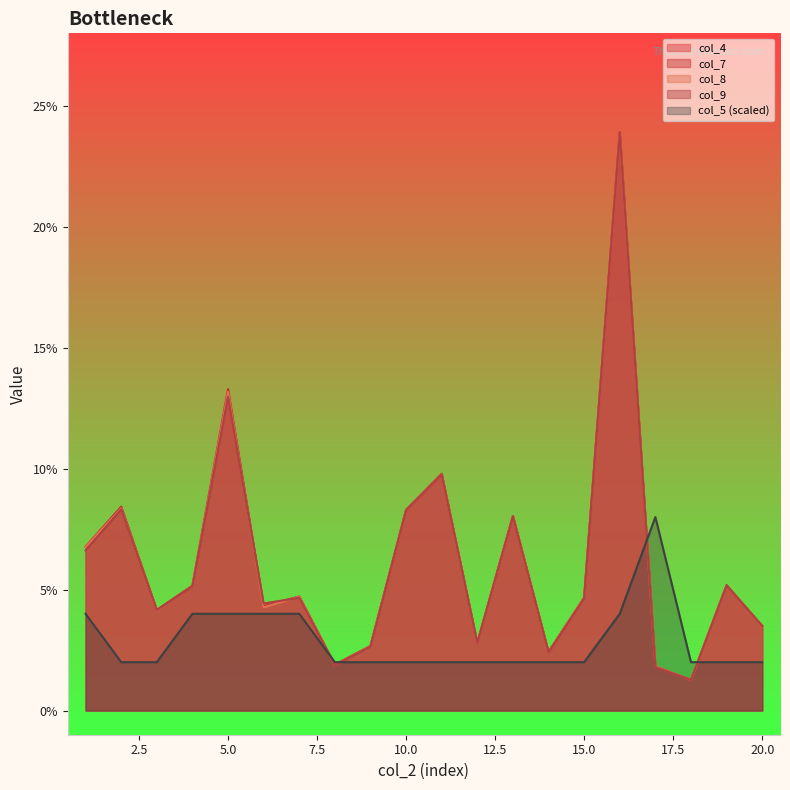

Reading left to right, list all the values displayed in this chart.

col_4: 0.1	0.1	0.0	0.1	0.1	0.0	0.0	0.0	0.0	0.1	0.1	0.0	0.1	0.0	0.0	0.2	0.0	0.0	0.1	0.0
col_7: 0.1	0.1	0.0	0.1	0.1	0.0	0.0	0.0	0.0	0.1	0.1	0.0	0.1	0.0	0.0	0.2	0.0	0.0	0.1	0.0
col_8: 0.1	0.1	0.0	0.1	0.1	0.0	0.0	0.0	0.0	0.1	0.1	0.0	0.1	0.0	0.0	0.2	0.0	0.0	0.1	0.0
col_9: 0.1	0.1	0.0	0.1	0.1	0.0	0.0	0.0	0.0	0.1	0.1	0.0	0.1	0.0	0.0	0.2	0.0	0.0	0.1	0.0
col_5: 0.0	0.0	0.0	0.0	0.0	0.0	0.0	0.0	0.0	0.0	0.0	0.0	0.0	0.0	0.0	0.0	0.1	0.0	0.0	0.0